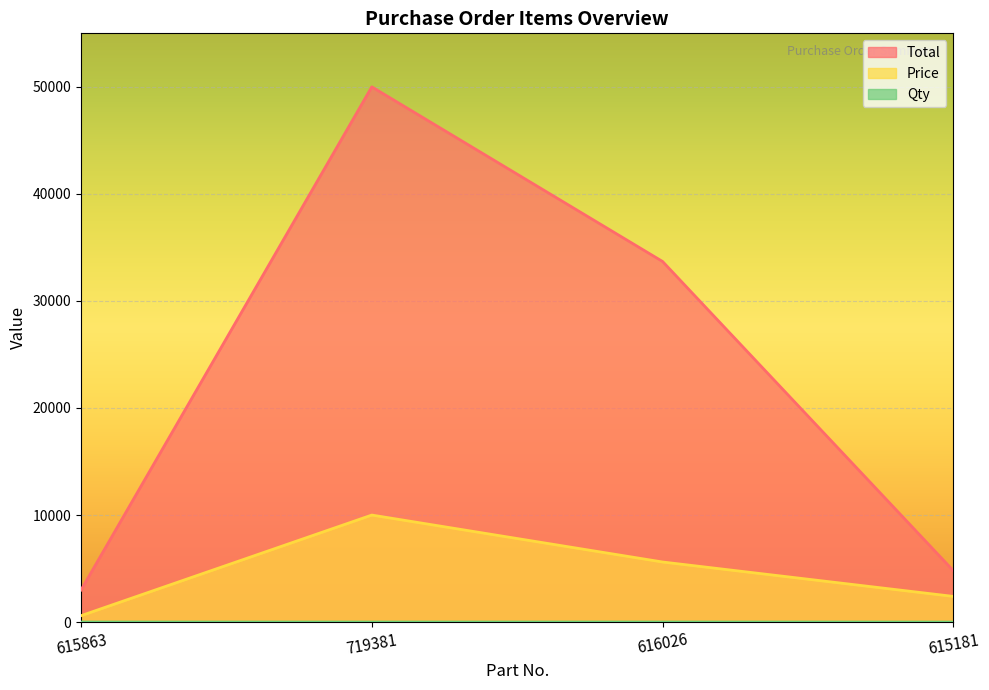

True or false: Qty and Price cross at least once.

False